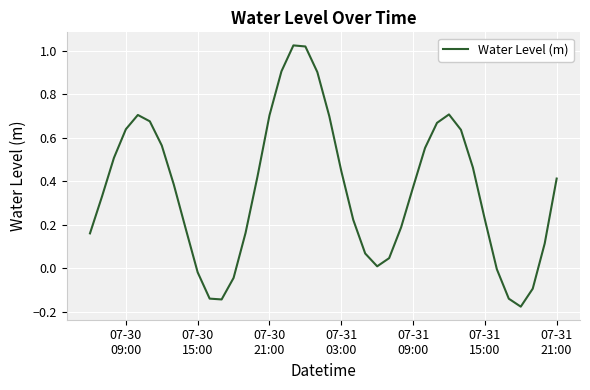

What is the difference between the maximum and minimum values?

1.2